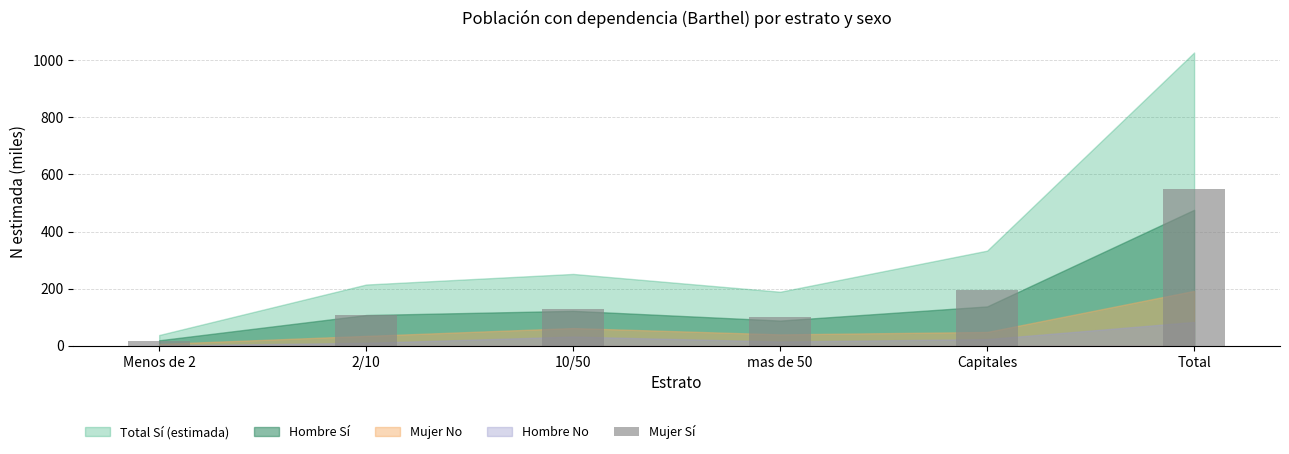

At which category does the chart reach its peak across all series?

Total